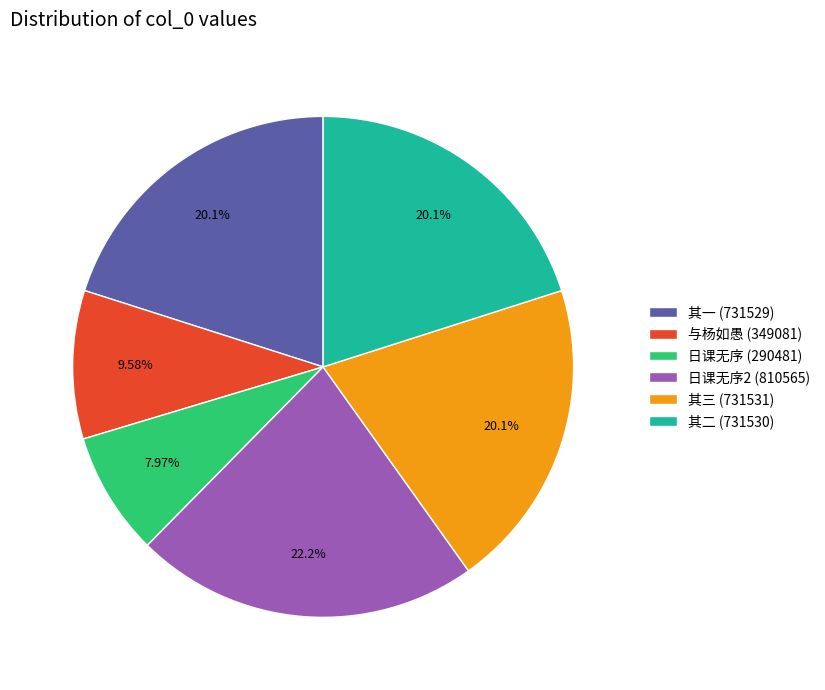

Combined, do 日课无序 (290481) and 其二 (731530) account for over 50%?

No